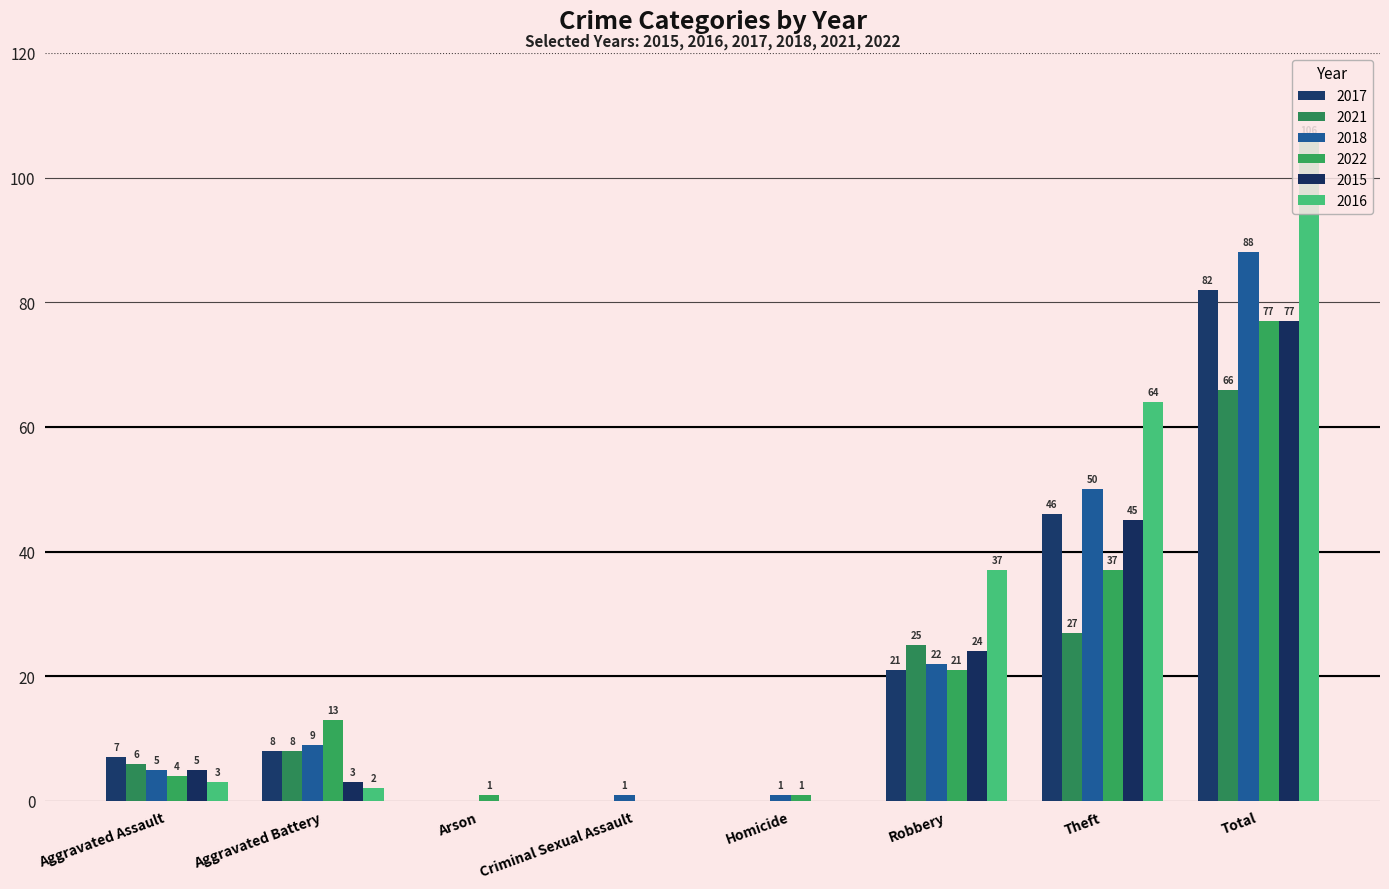

Count the number of data series in this chart.

6